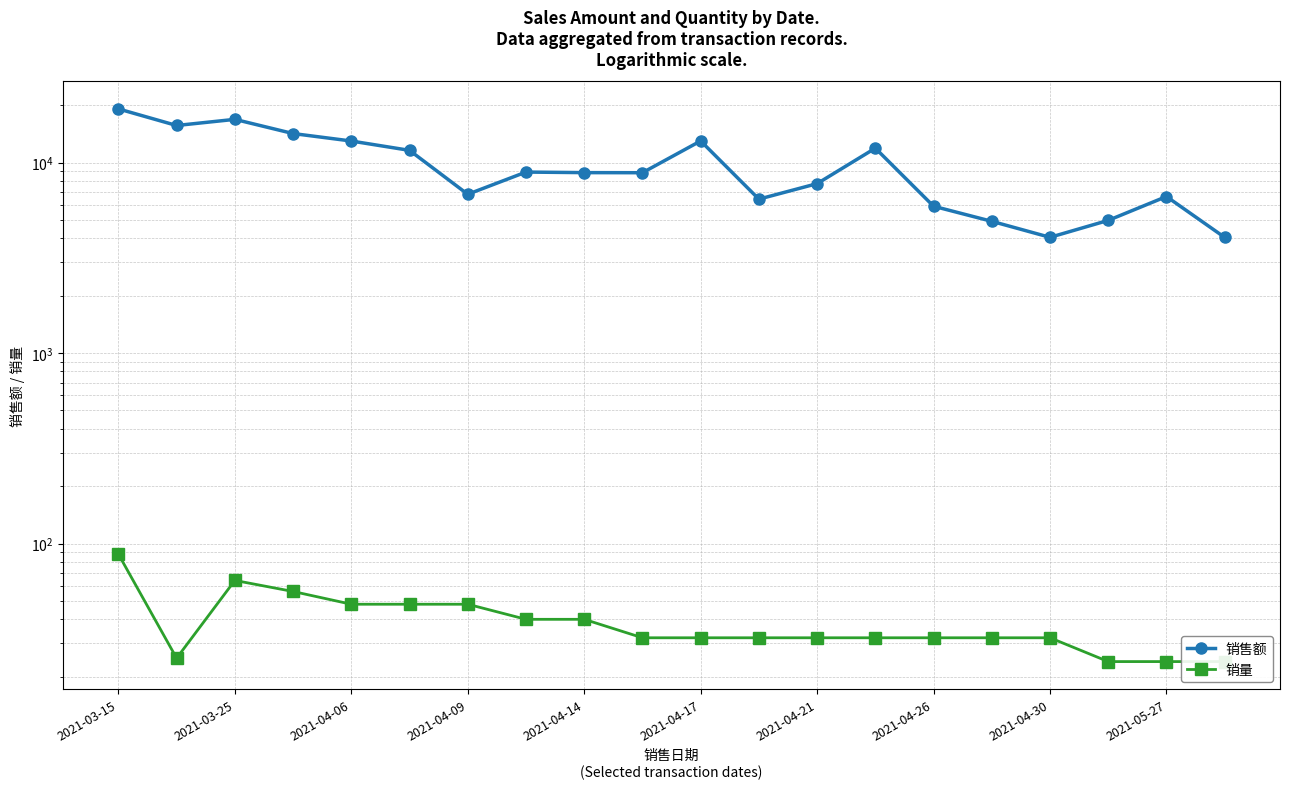

True or false: 销量 and 销售额 intersect in this chart.

False